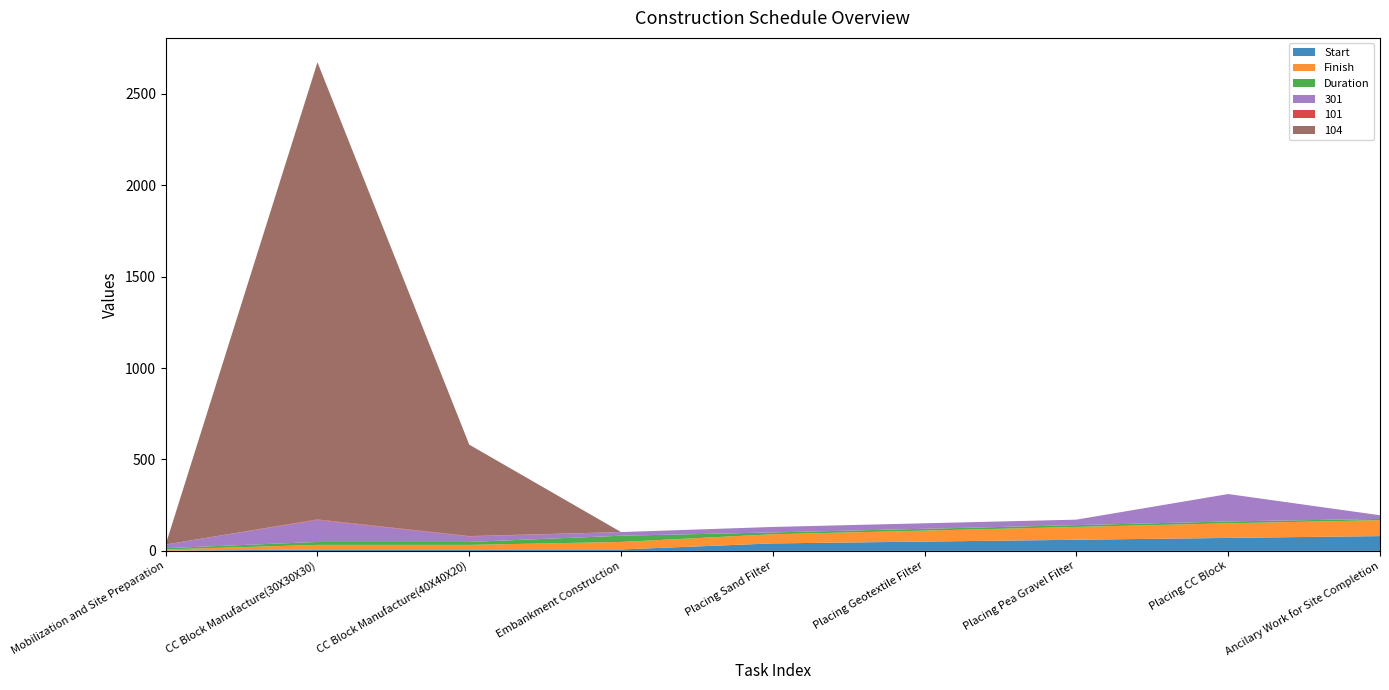

Reading left to right, extract all data points from this chart.

Start: 1	8	8	8	41	51	61	71	81
Finish: 7	25	25	41	50	60	70	80	87
Duration: 7	16	16	34	10	10	10	10	7
301: 20	120	30	20	30	30	30	150	20
101: 0	3	2	0	0	0	0	0	0
104: 0	2500	500	0	0	0	0	0	0